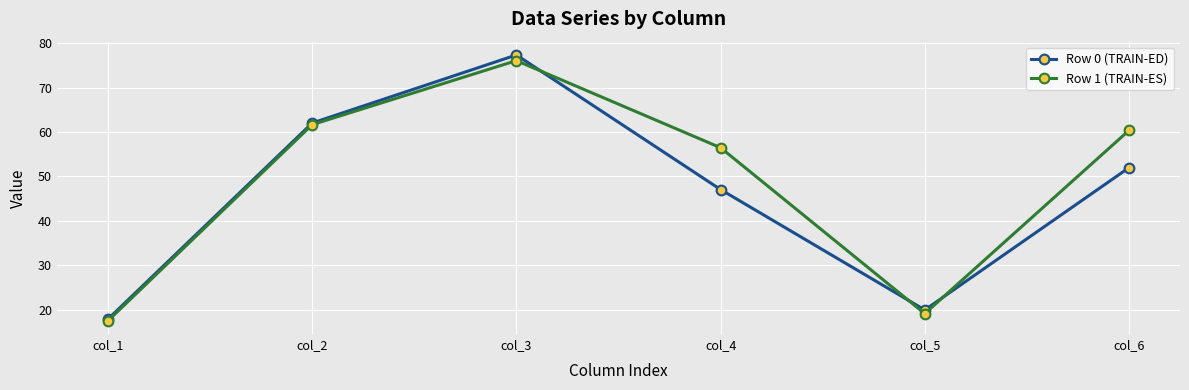

True or false: Row 1 (TRAIN-ES) and Row 0 (TRAIN-ED) intersect in this chart.

True